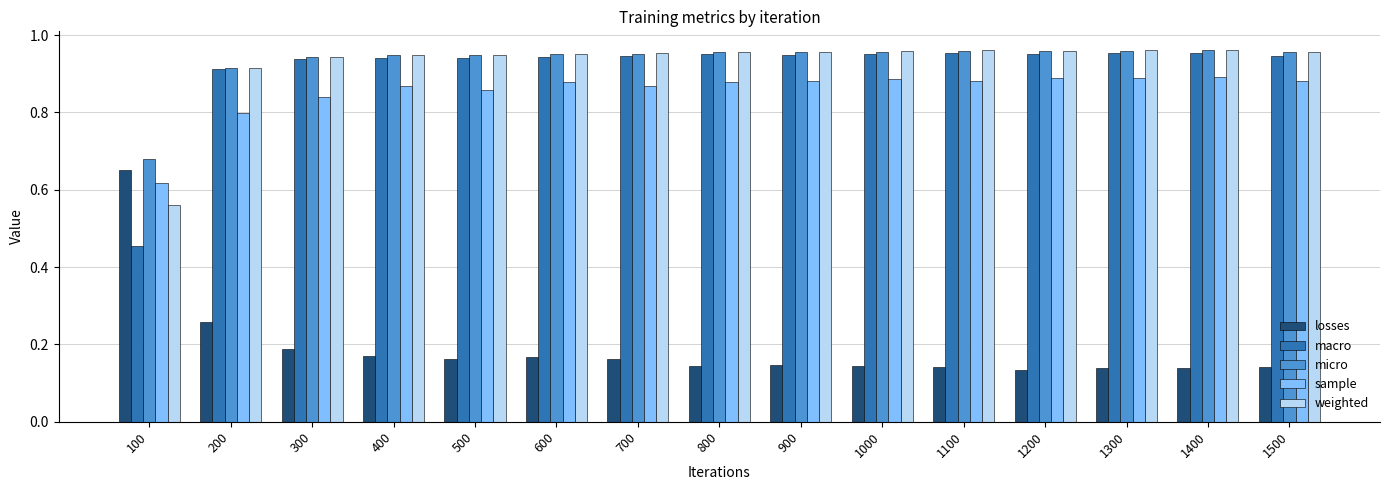

What is the sum of the micro values at 900 and 500?

1.9